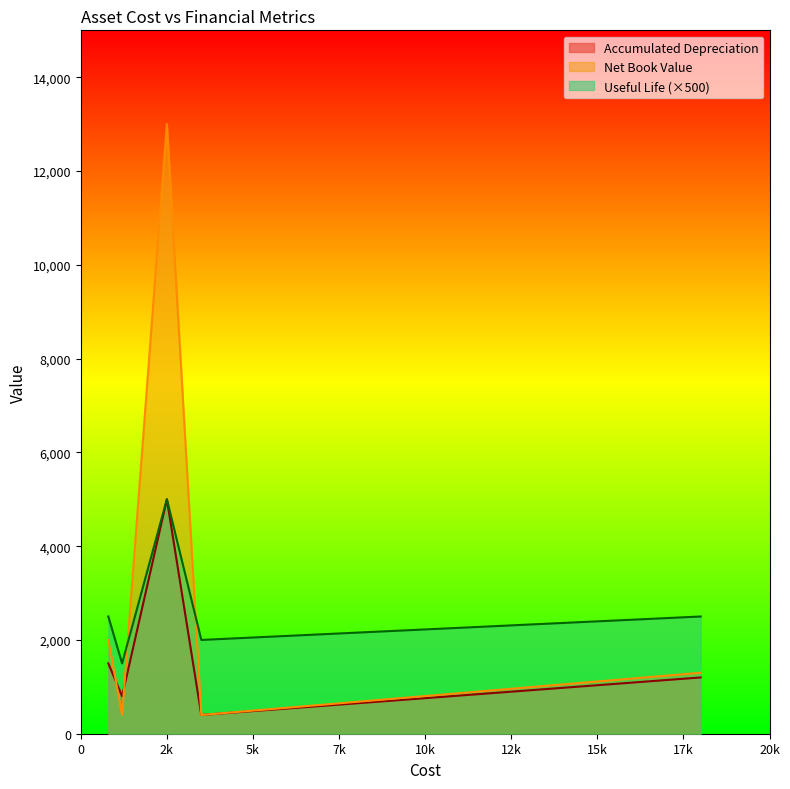

Is it true that Accumulated Depreciation equals 599 at 800?

False